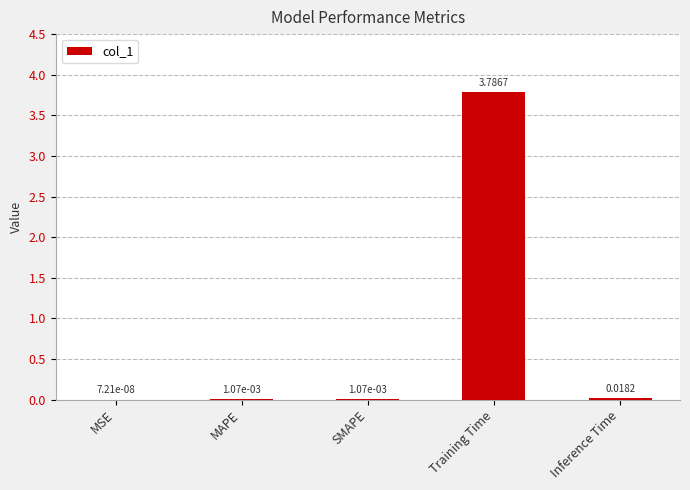

Does the chart contain stacked bars?

No